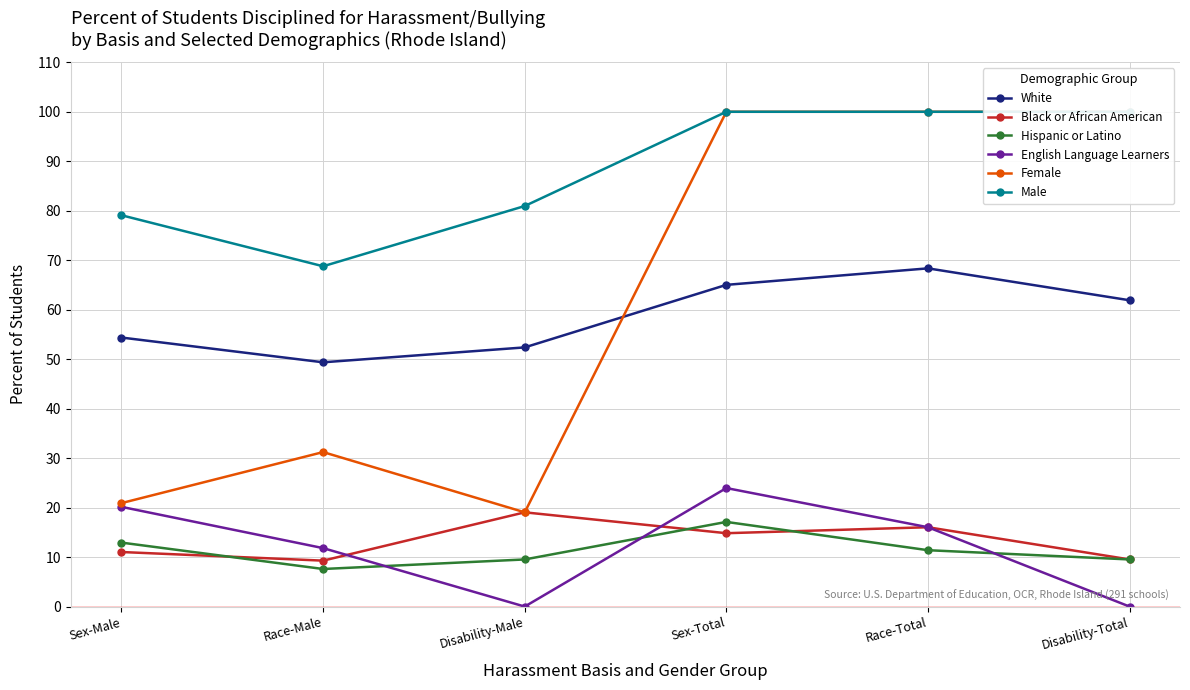

What is the label of the 3rd point from the right?

Sex-Total